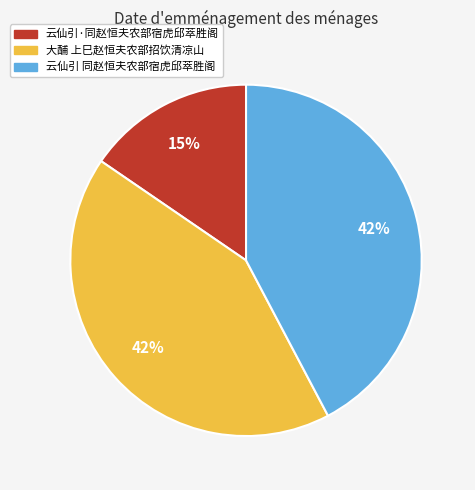

Do 云仙引·同赵恒夫农部宿虎邱萃胜阁 and 云仙引 同赵恒夫农部宿虎邱萃胜阁 together represent more than half of the pie?

Yes